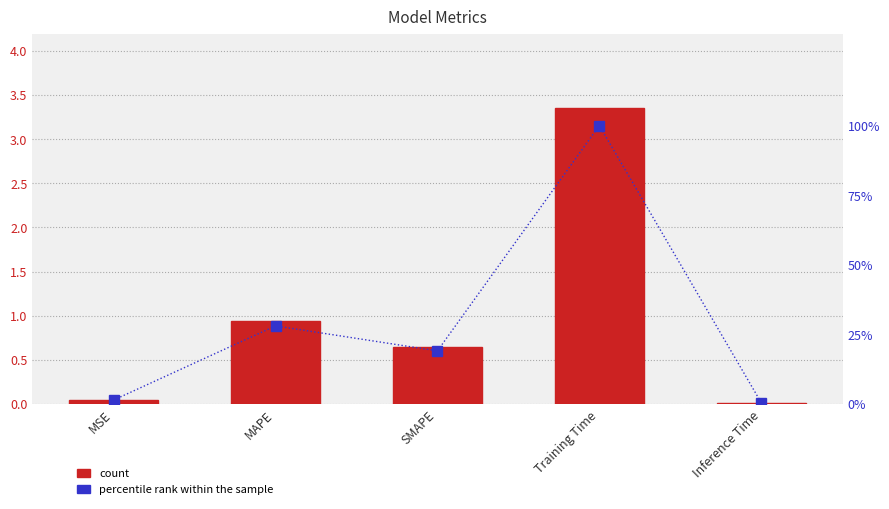

Reading left to right, extract all data points from this chart.

col_1: 0.0	0.9	0.6	3.4	0.0
percentile rank within the sample: 1.4	28.0	19.1	100.0	0.4